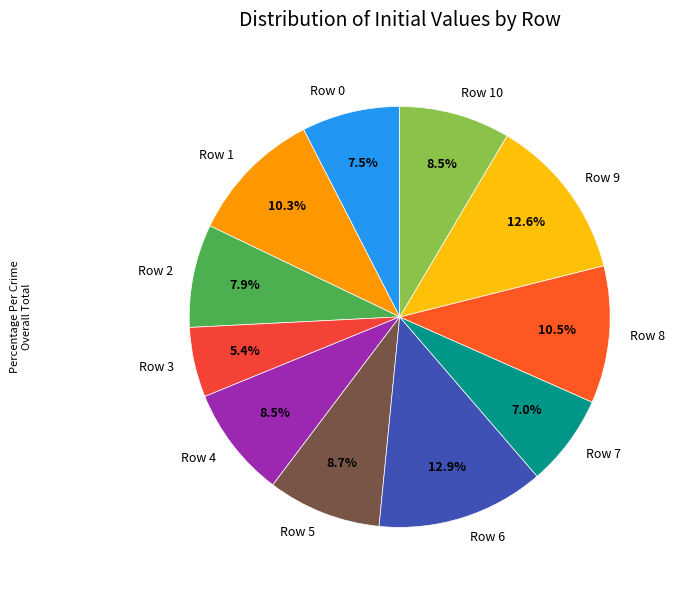

Is there any slice that represents more than half of the pie?

No